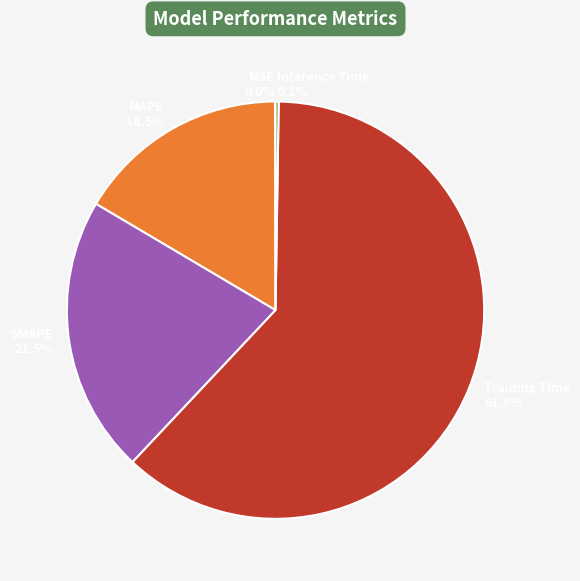

To the nearest percent, what is the average slice percentage?

20%